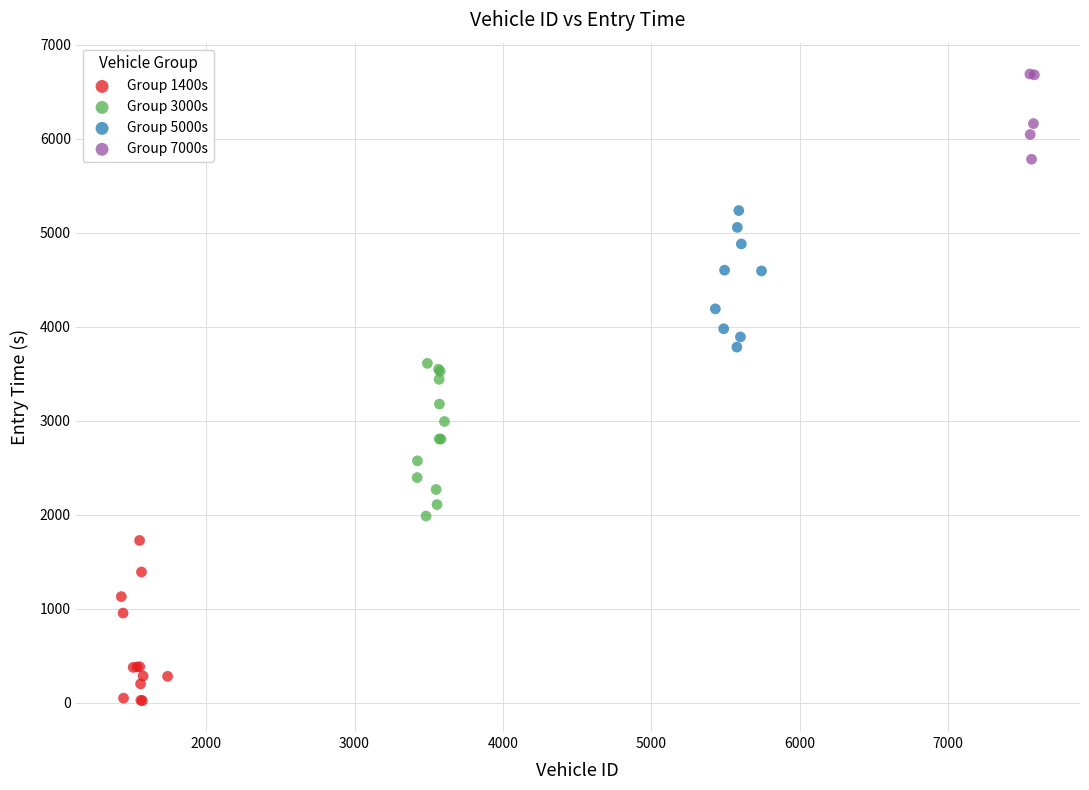

Which series contains the lowest Y value?

Group 1400s